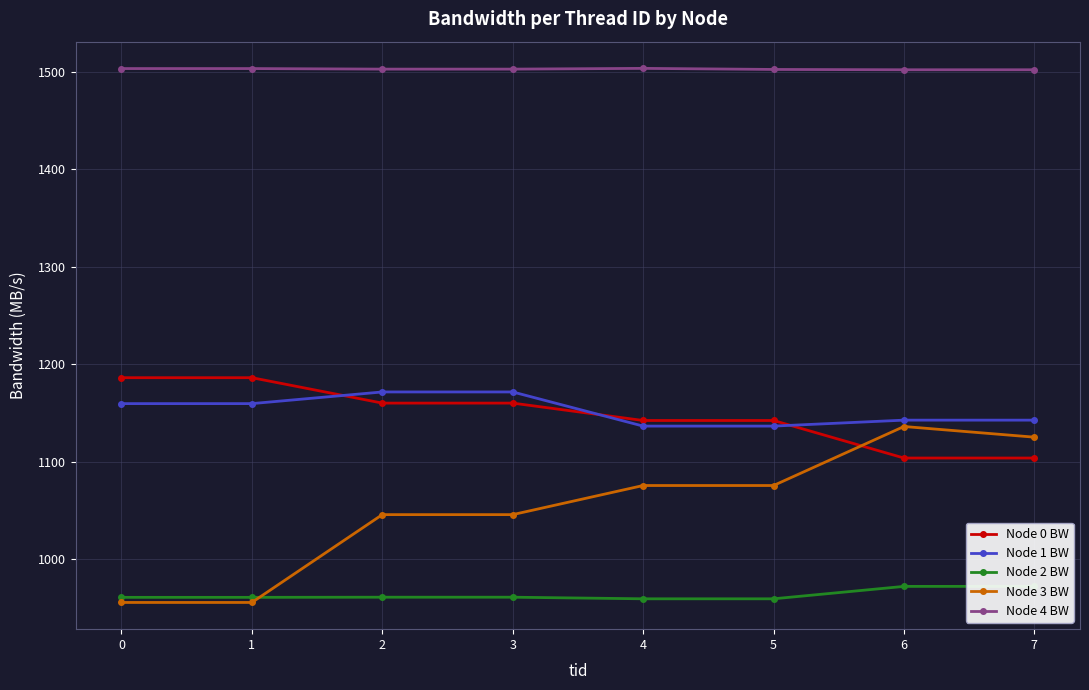

Which series has the largest total across all categories?

Node 4 BW